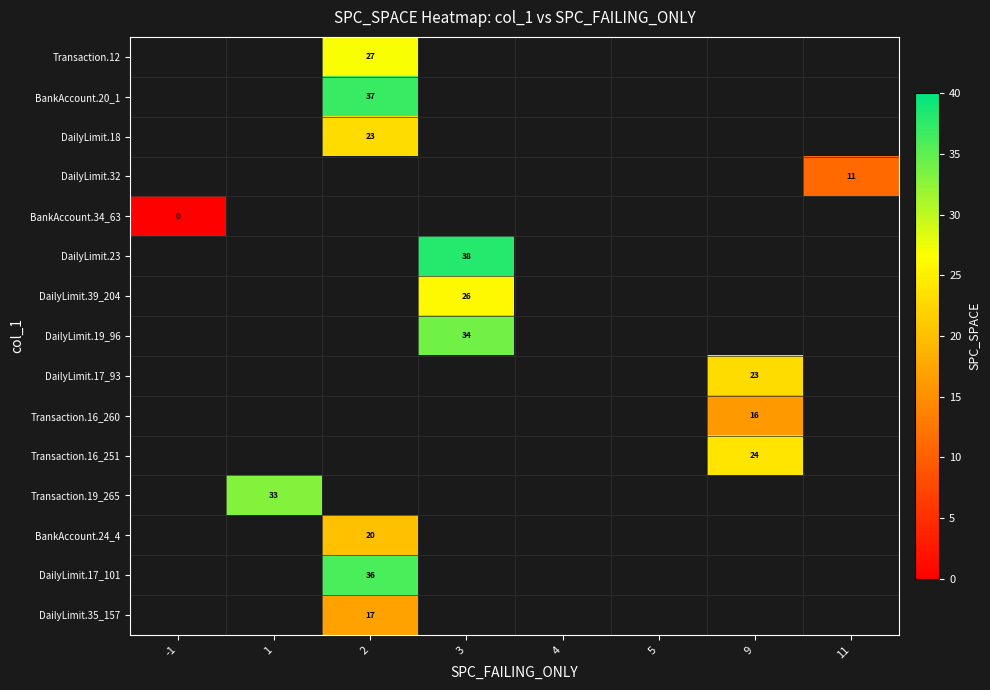

Rank the categories by Transaction.12 value from lowest to highest.

-1, 1, 2, 3, 4, 5, 9, 11